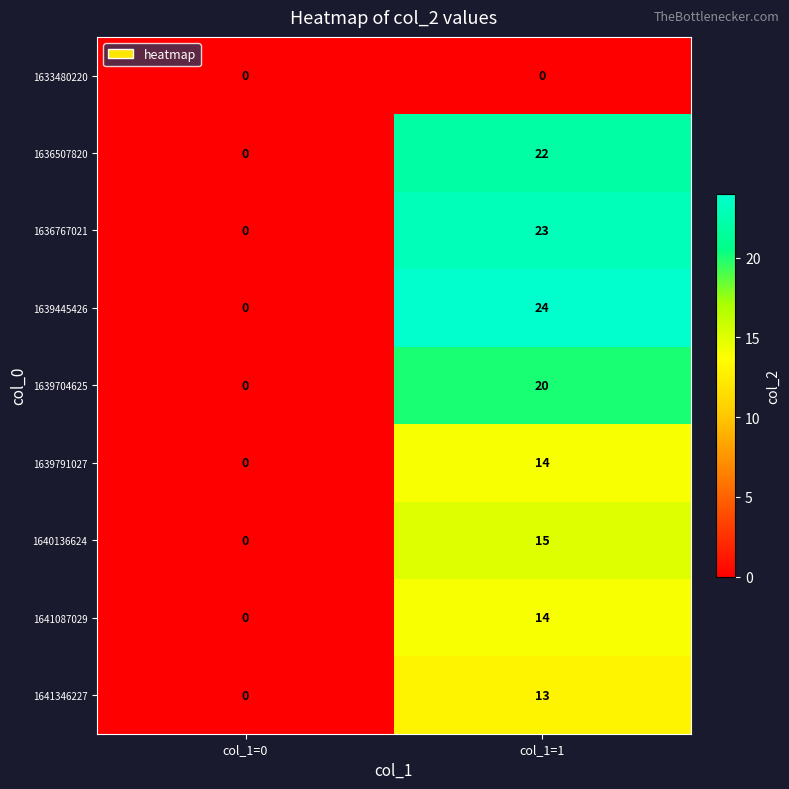

True or false: 1639791027 has a value of 0 at col_1=0.

True